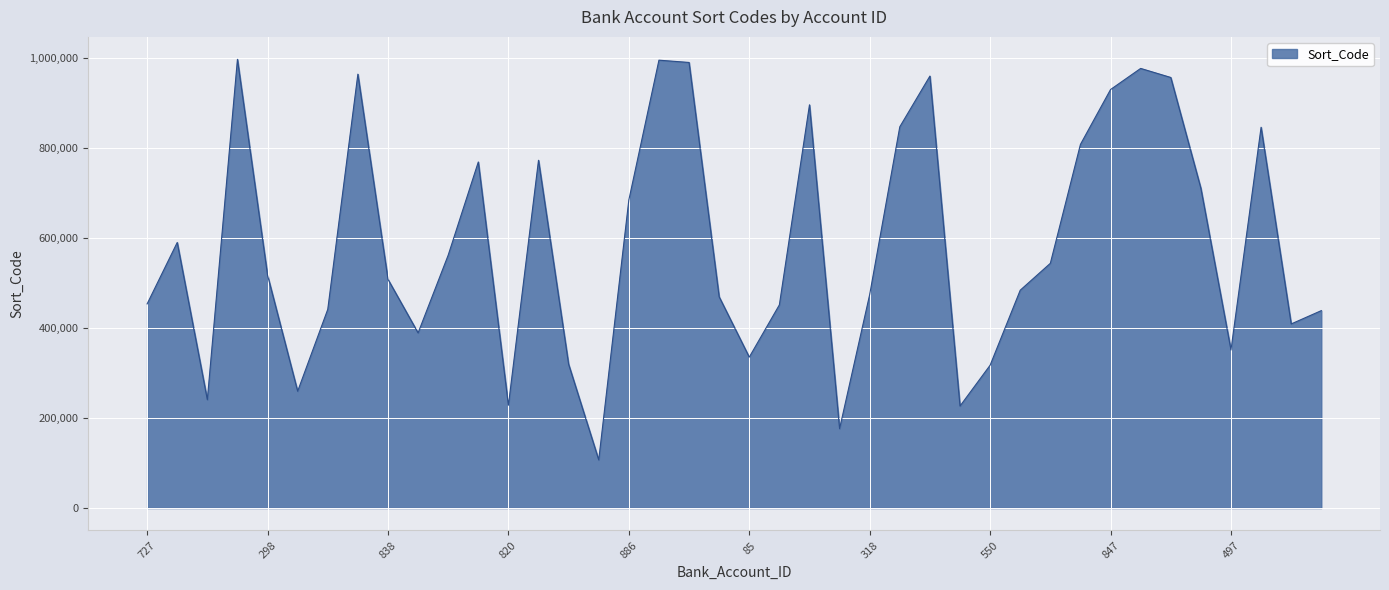

What is the difference between the maximum and minimum values?

890426